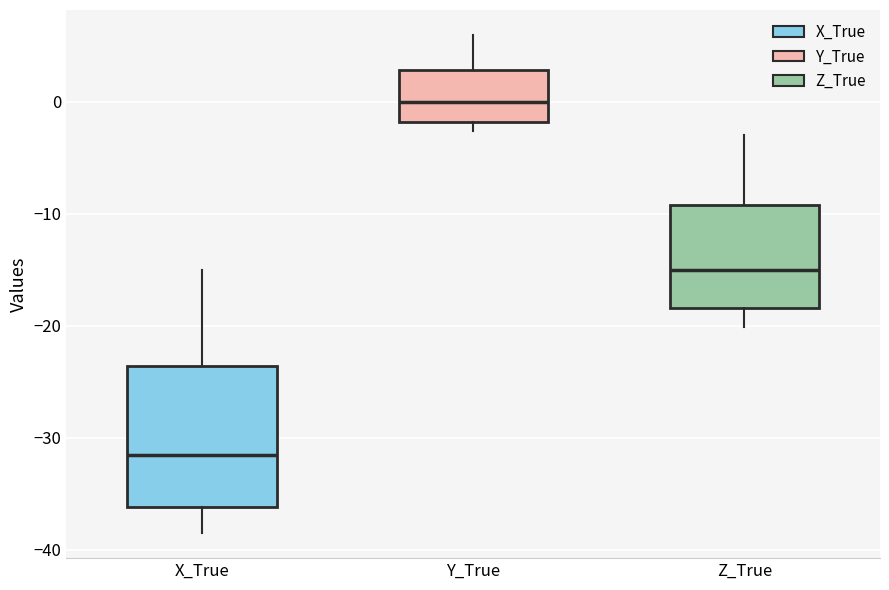

Reading left to right, read every box against the y-axis: the position of its median line, the range the box covers, and the ends of its whiskers. The values are not printed on the chart, so give them approximately, as read against the axis.

X_True: median -32, box -36 to -24, whiskers -39 to -15
Y_True: median 0, box -2 to 3, whiskers -3 to 6
Z_True: median -15, box -18 to -9, whiskers -20 to -3